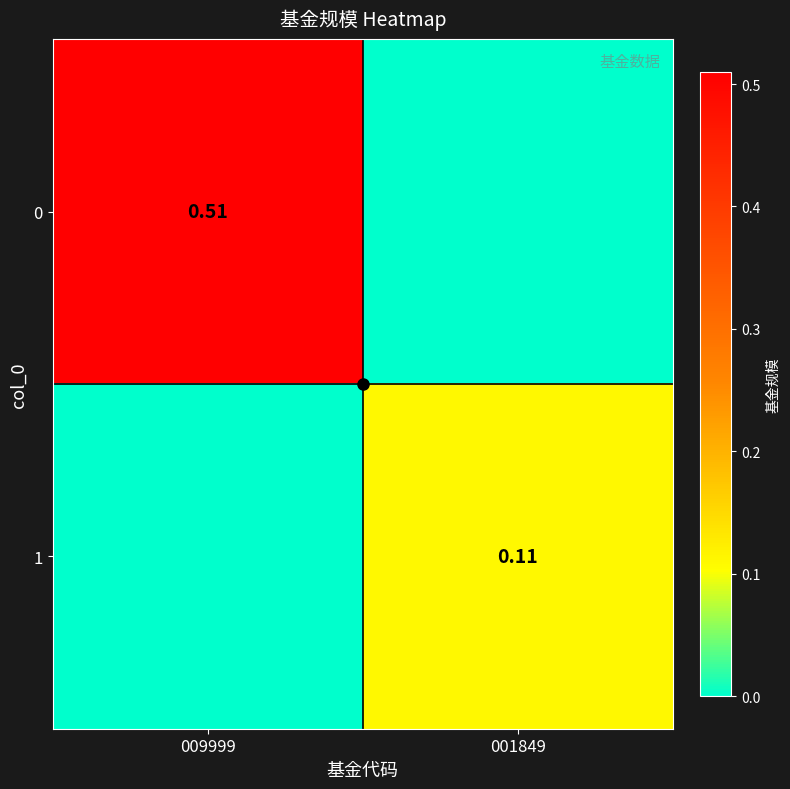

Rank the series at 001849 from lowest to highest value.

0, 1